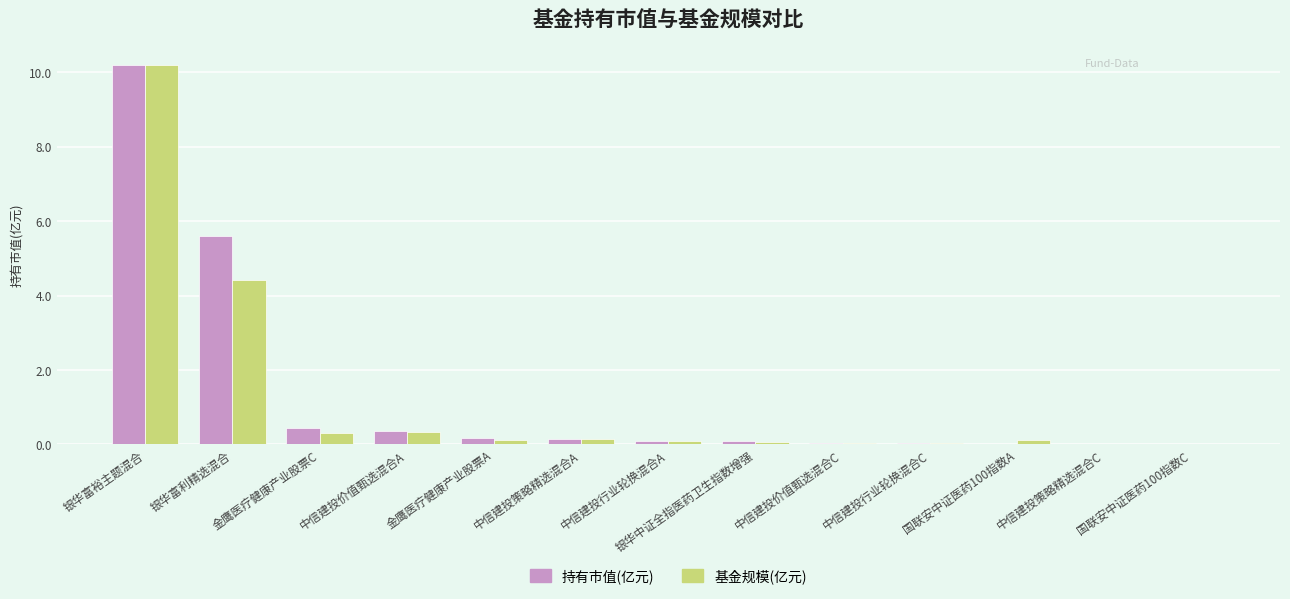

What is the maximum value shown in the chart?

10.2